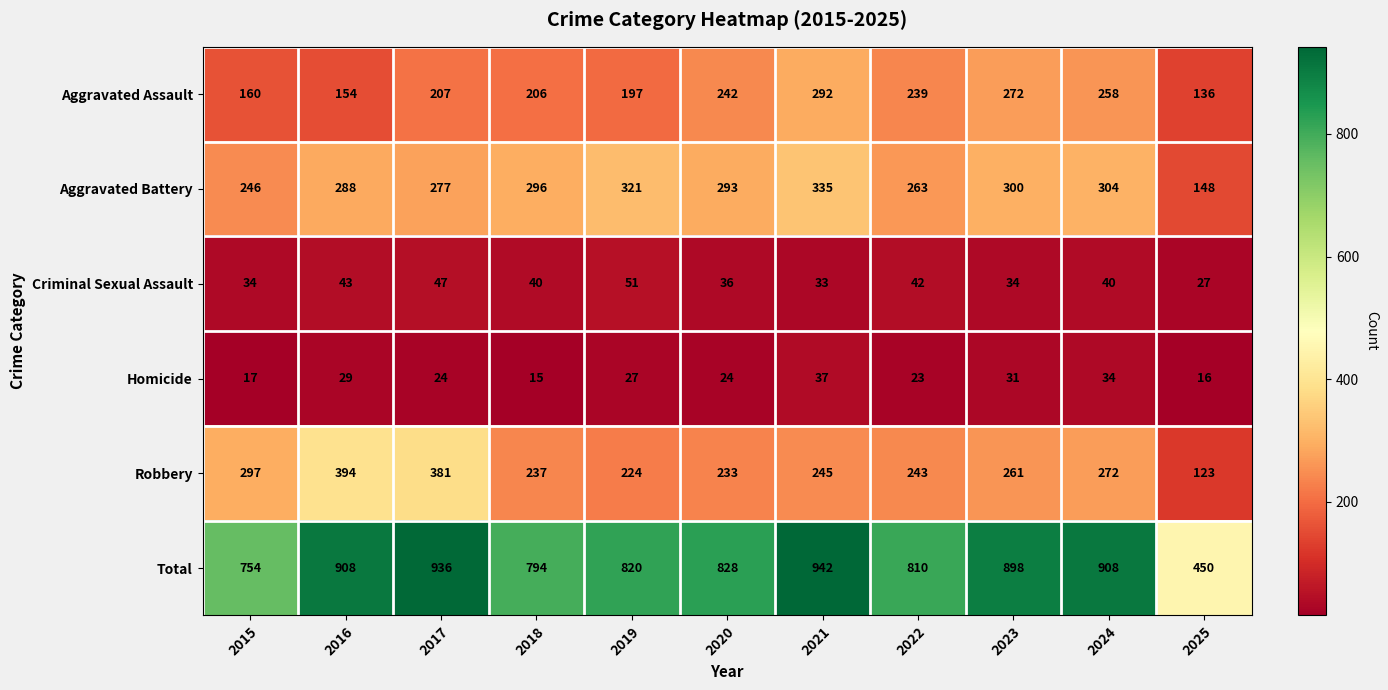

Which series has the largest range (max minus min)?

Total